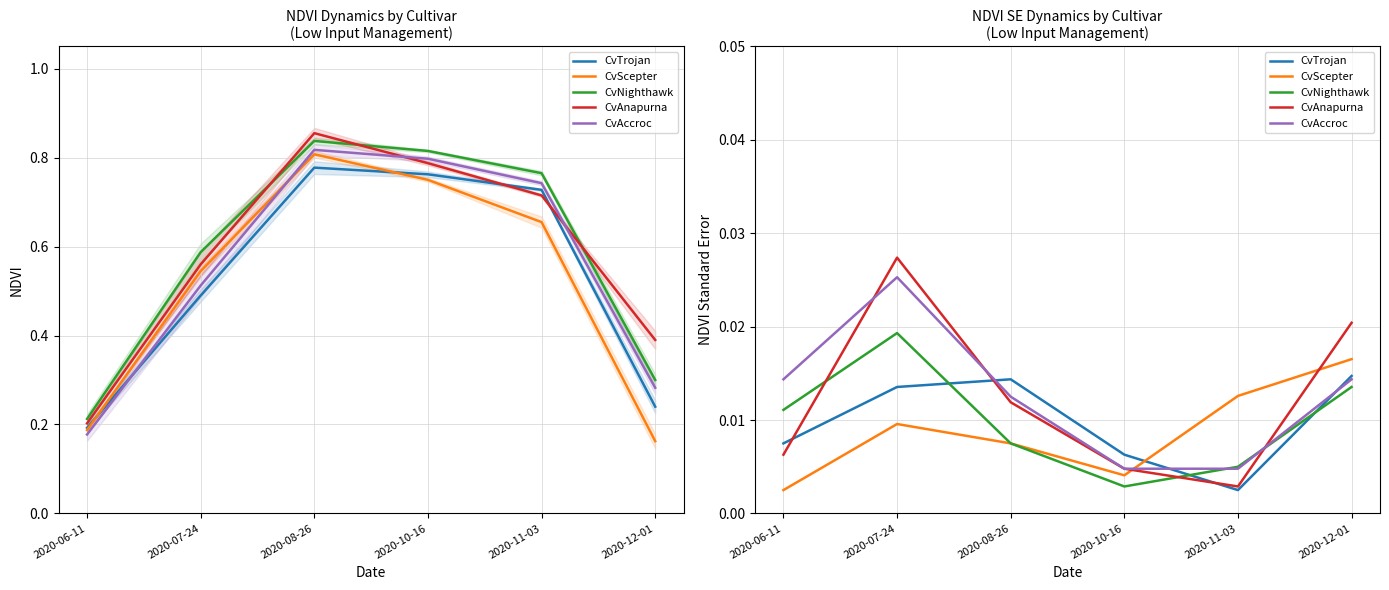

At which category is the sum across all series the highest?

2020-07-24